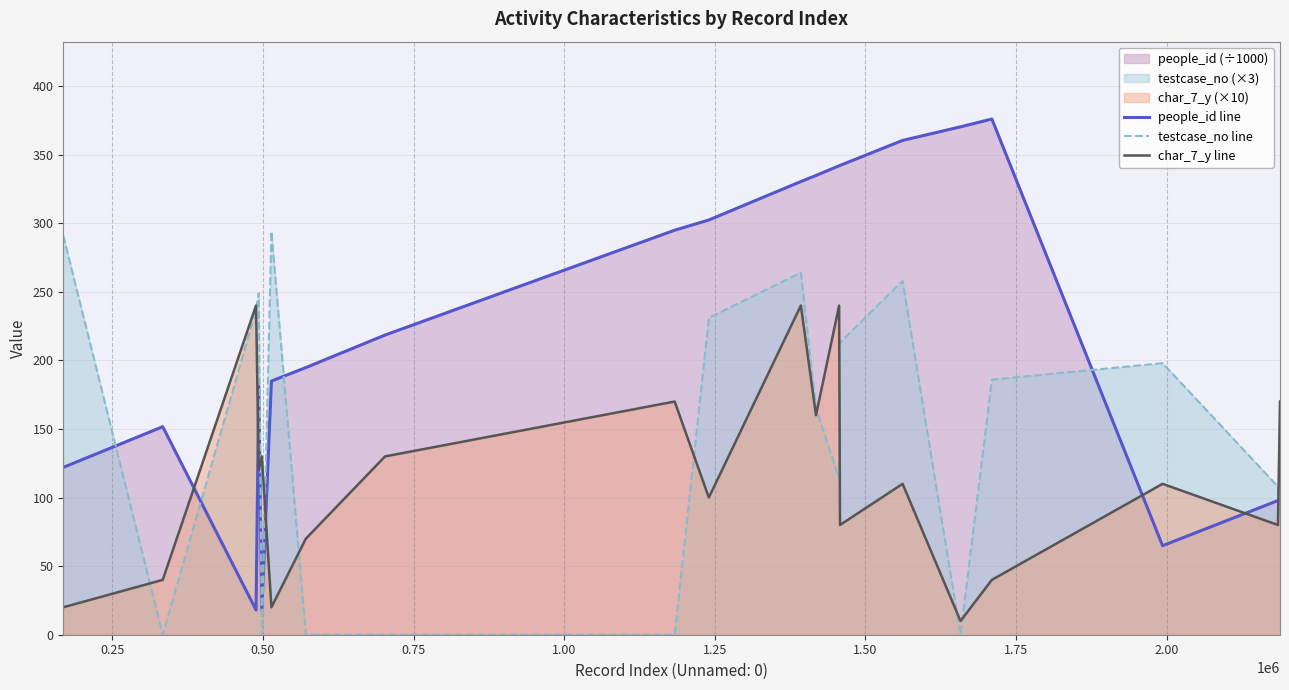

Which series has the largest total across all categories?

people_id line